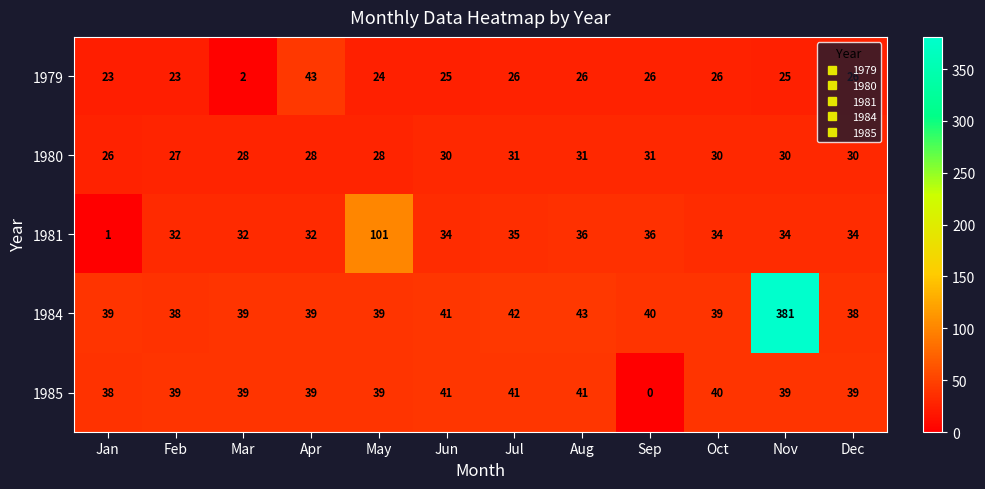

At which category is the sum across all series the highest?

Nov